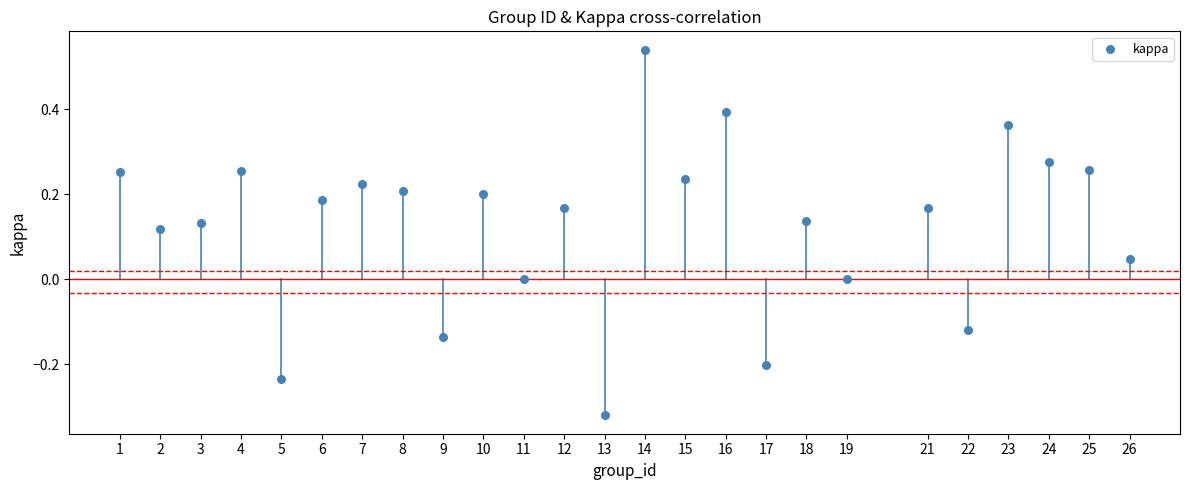

What is the range of Y values (max minus min)?

0.9